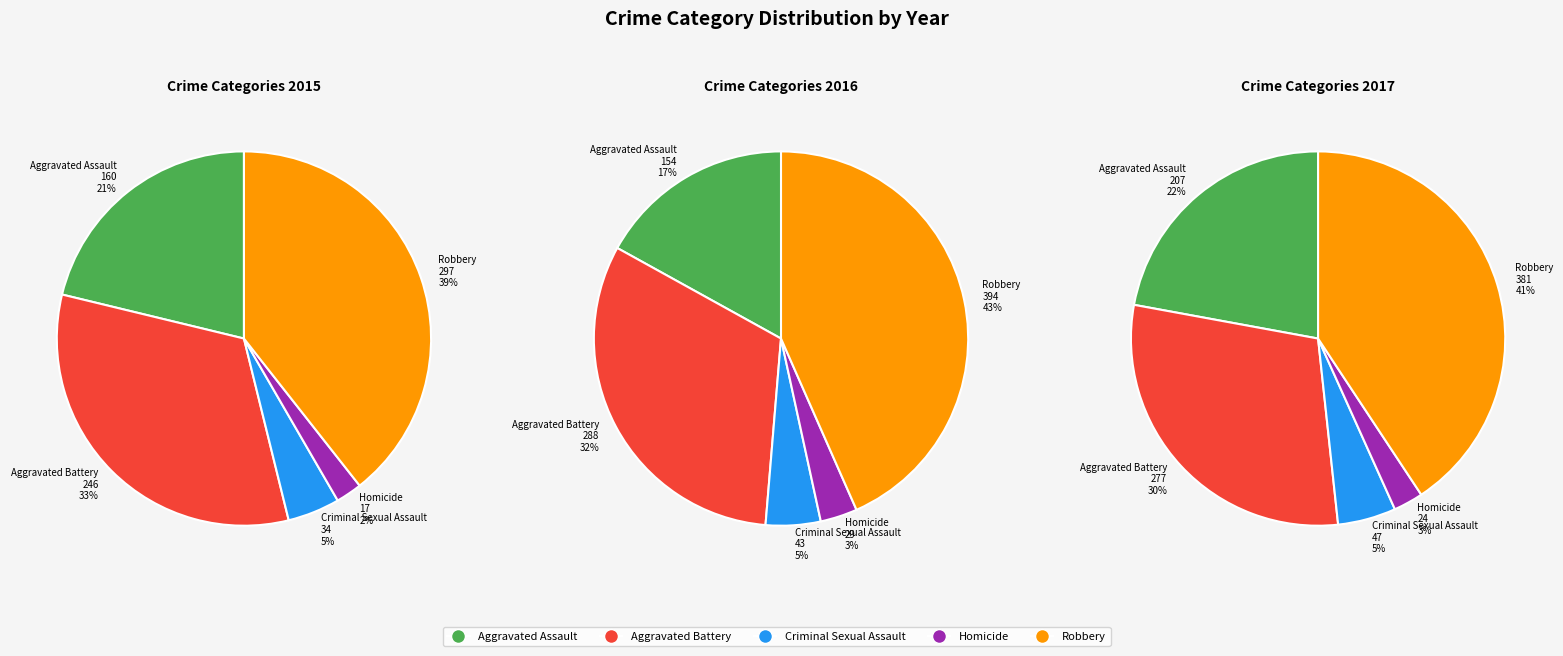

Combined, what portion of the pie is Homicide and Criminal Sexual Assault?

6.8%